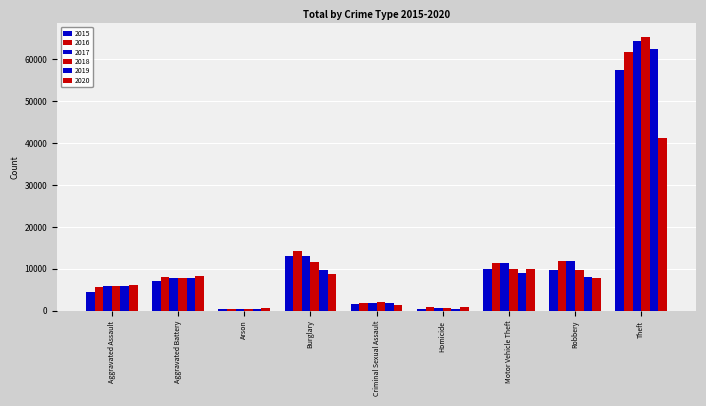

Does the chart contain stacked bars?

No